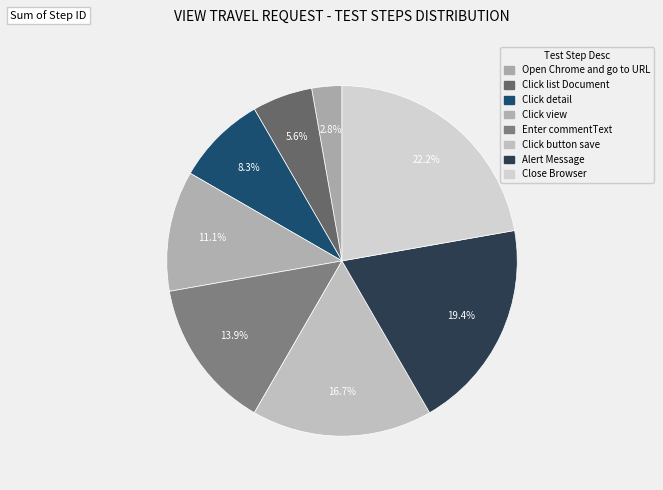

Rank the categories by value from highest to lowest.

Close Browser, Alert Message, Click button save, Enter commentText, Click view, Click detail, Click list Document, Open Chrome and go to URL